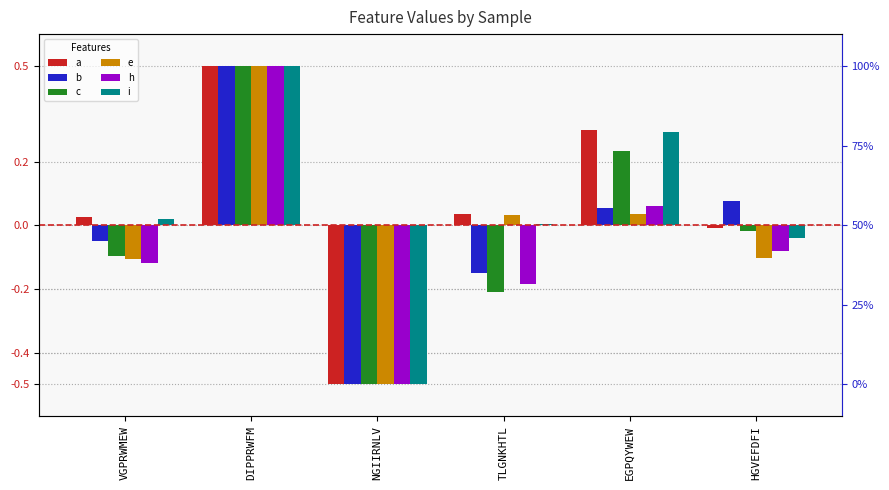

What is the label of the 4th bar from the left?

TLGNKHTL